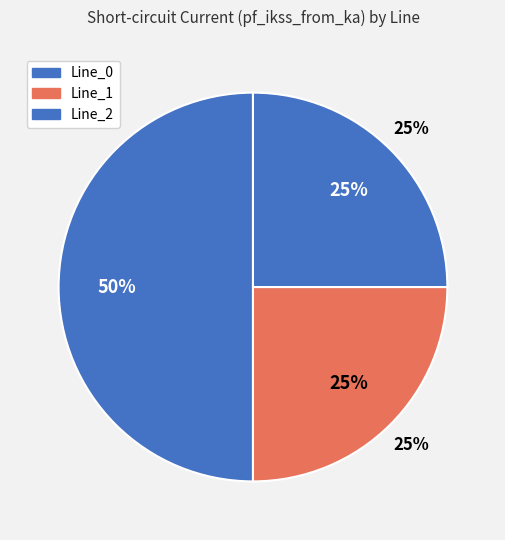

Combined, what portion of the pie is Line_1 and Line_0?

75.0%